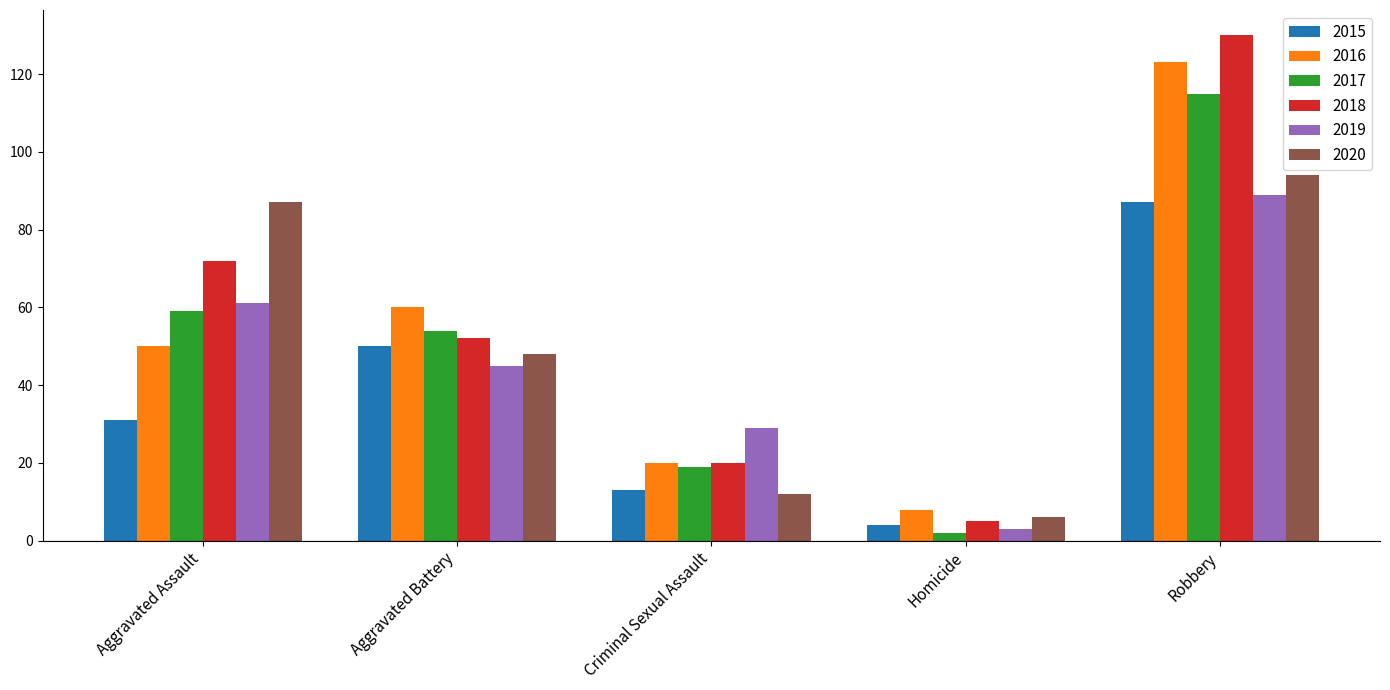

Which series has the widest spread of values?

2018